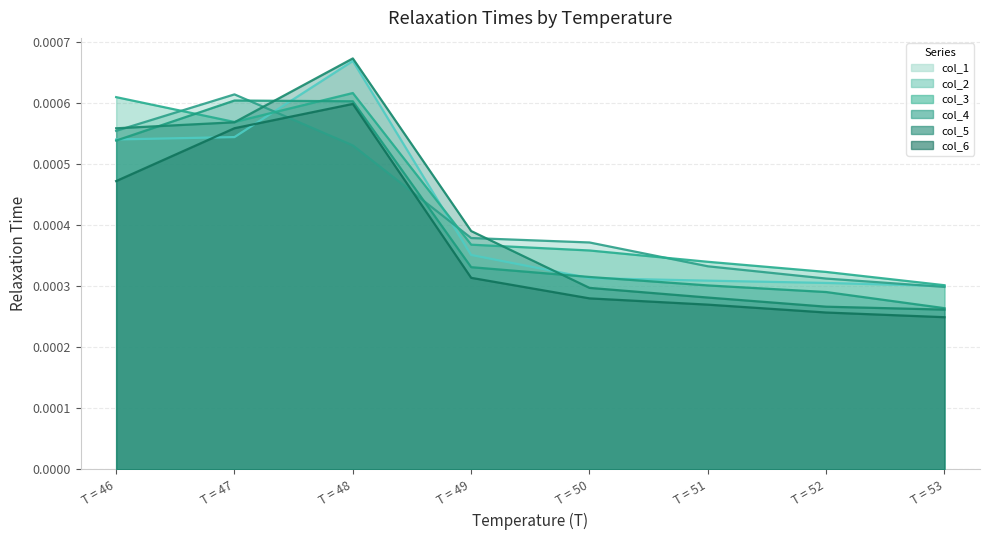

The col_5 series shows 0.0 at T = 47. True or false?

True